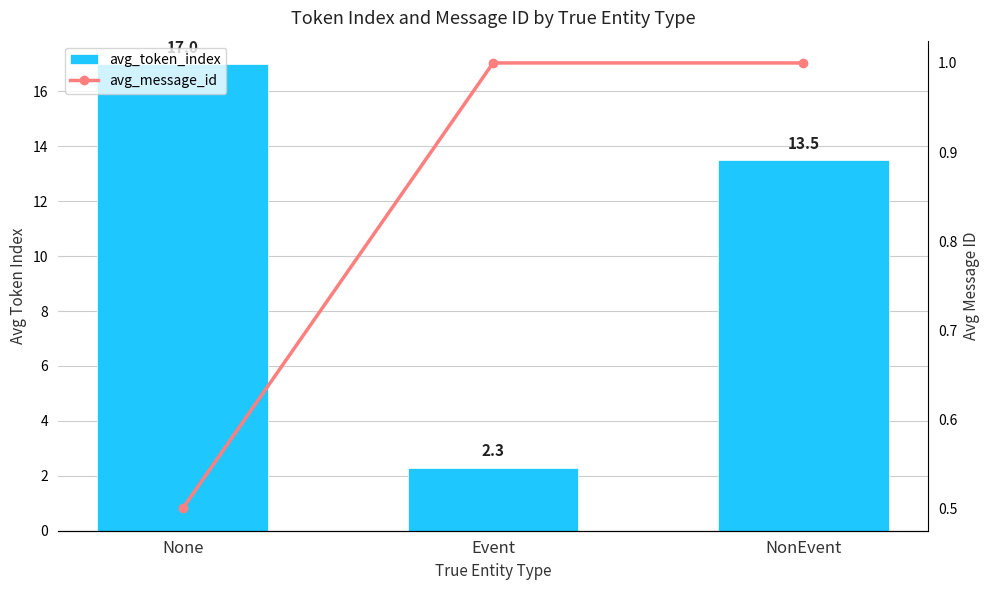

Rank the series by their maximum value, from highest to lowest.

avg_token_index, avg_message_id